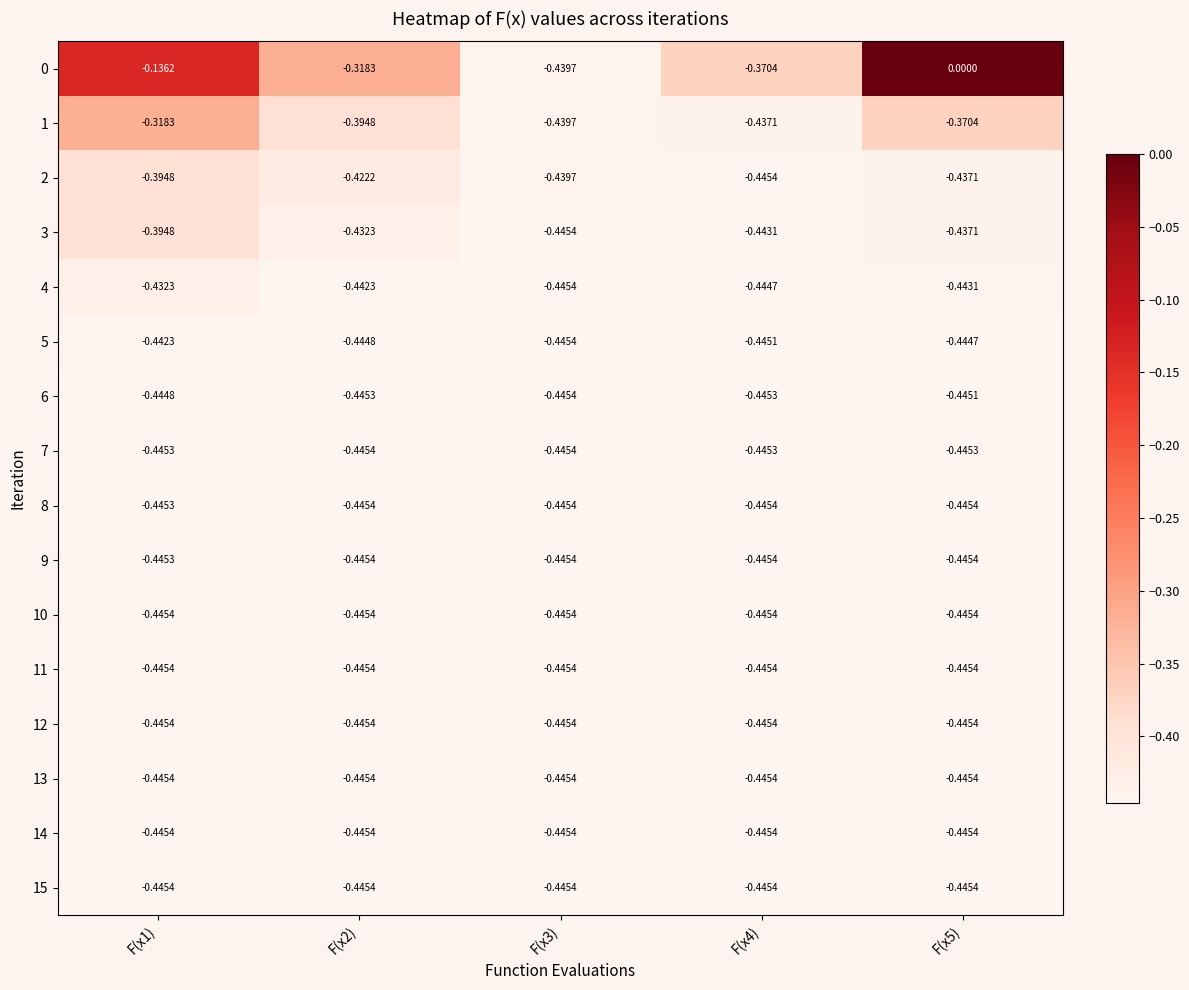

Is the value of 15 at F(x5) greater than the value of 1 at F(x2)?

No